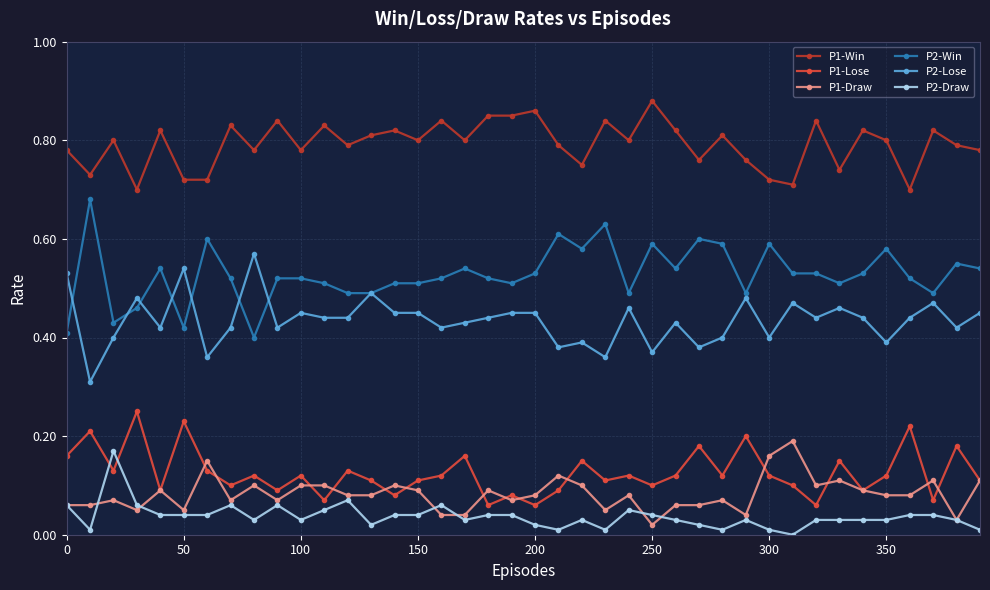

At how many categories does at least one series exceed 0?

40